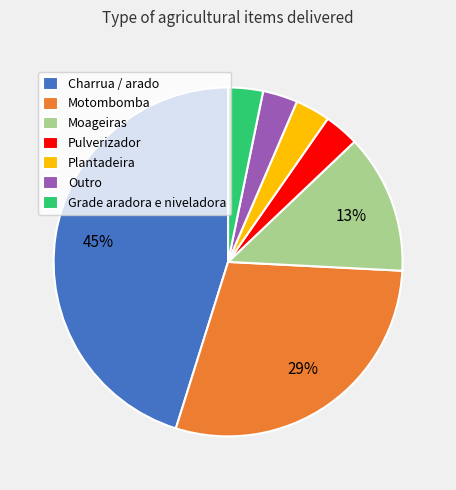

Is it true that Moageiras is 13% of the pie?

True